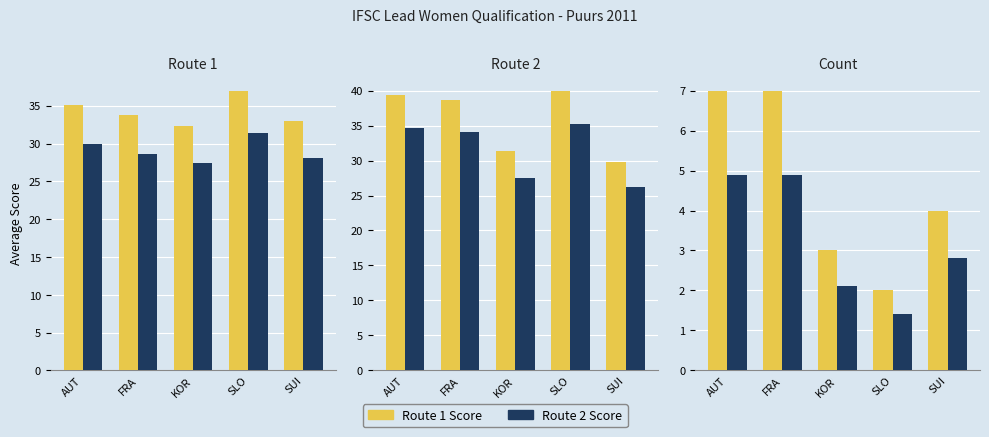

At which category is the sum across all series the highest?

AUT